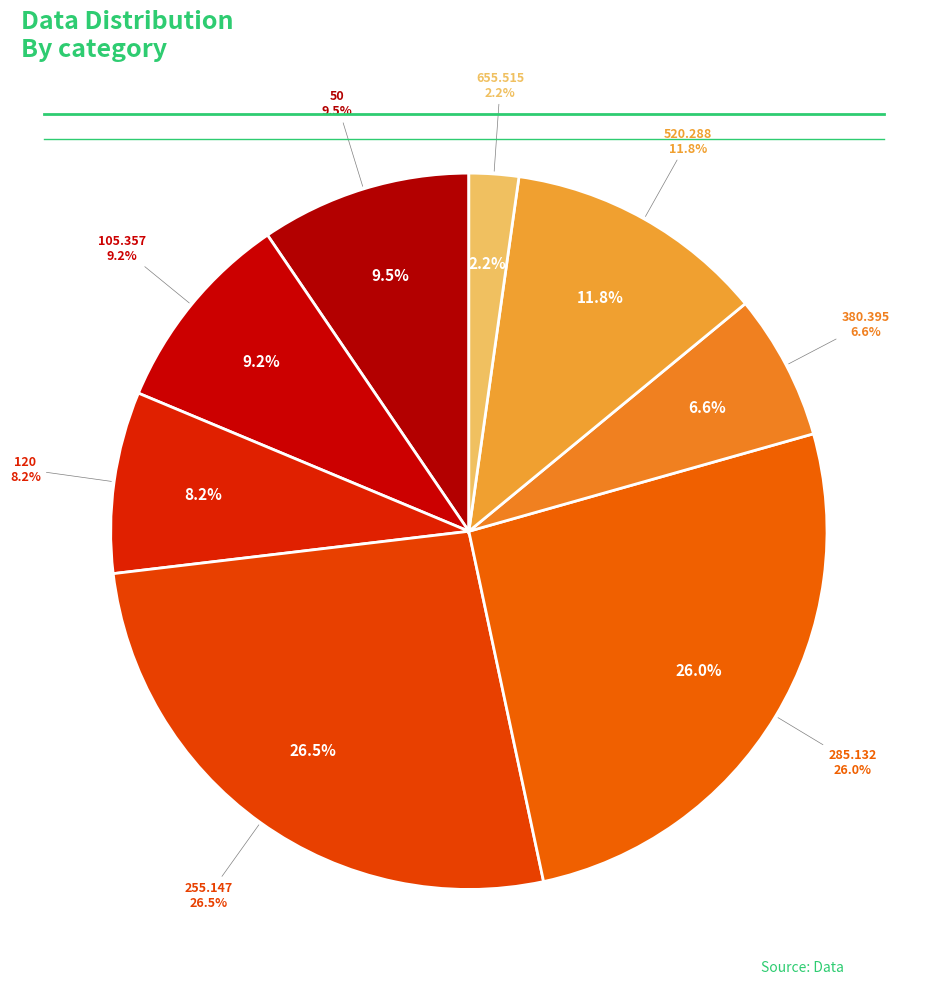

Rank the categories by value from lowest to highest.

655.515, 380.395, 120, 105.357, 50, 520.288, 285.132, 255.147